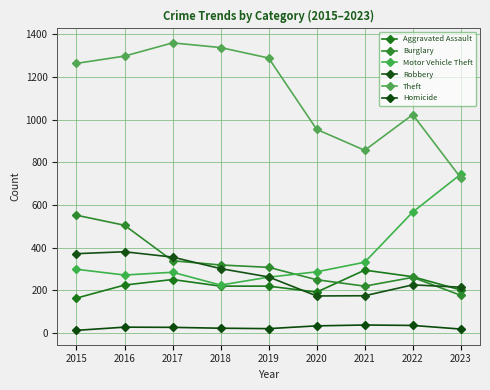

True or false: Robbery has a value of 363 at 2023.

False